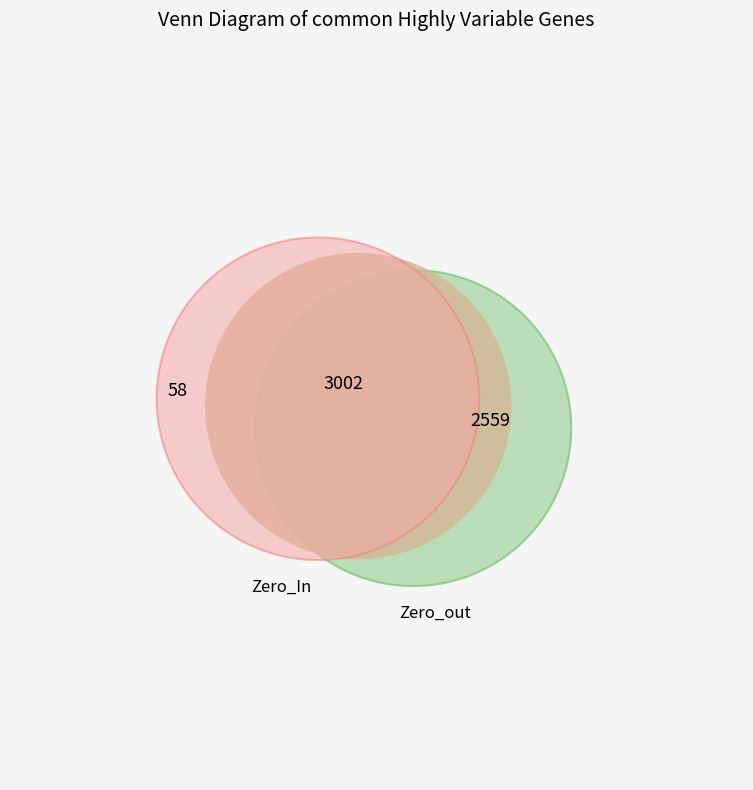

True or false: 1 accounts for 26% of the total.

False